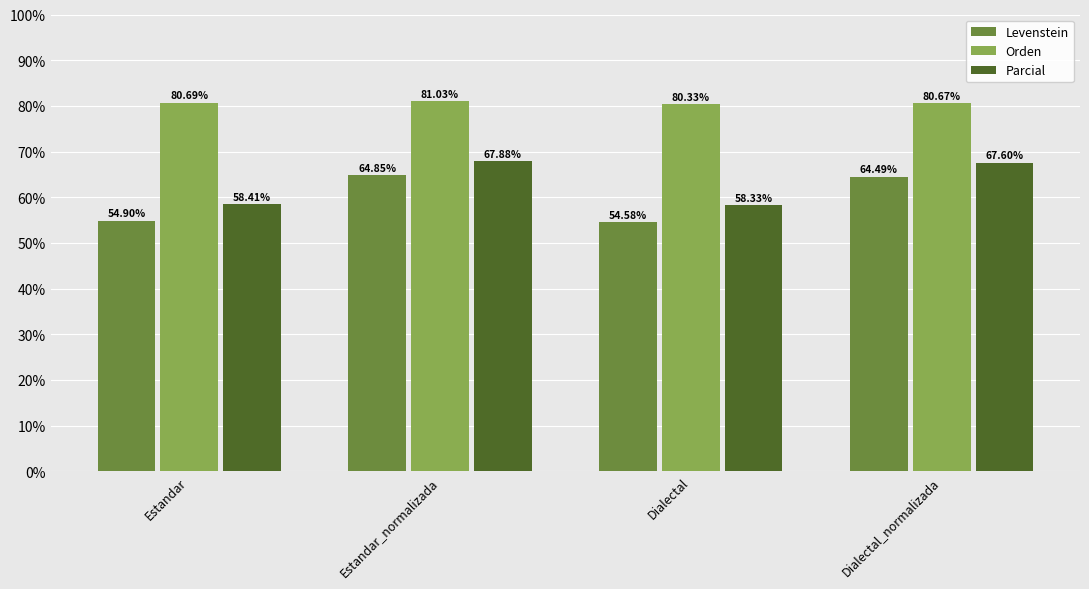

What is the label of the 1st bar from the left?

Estandar